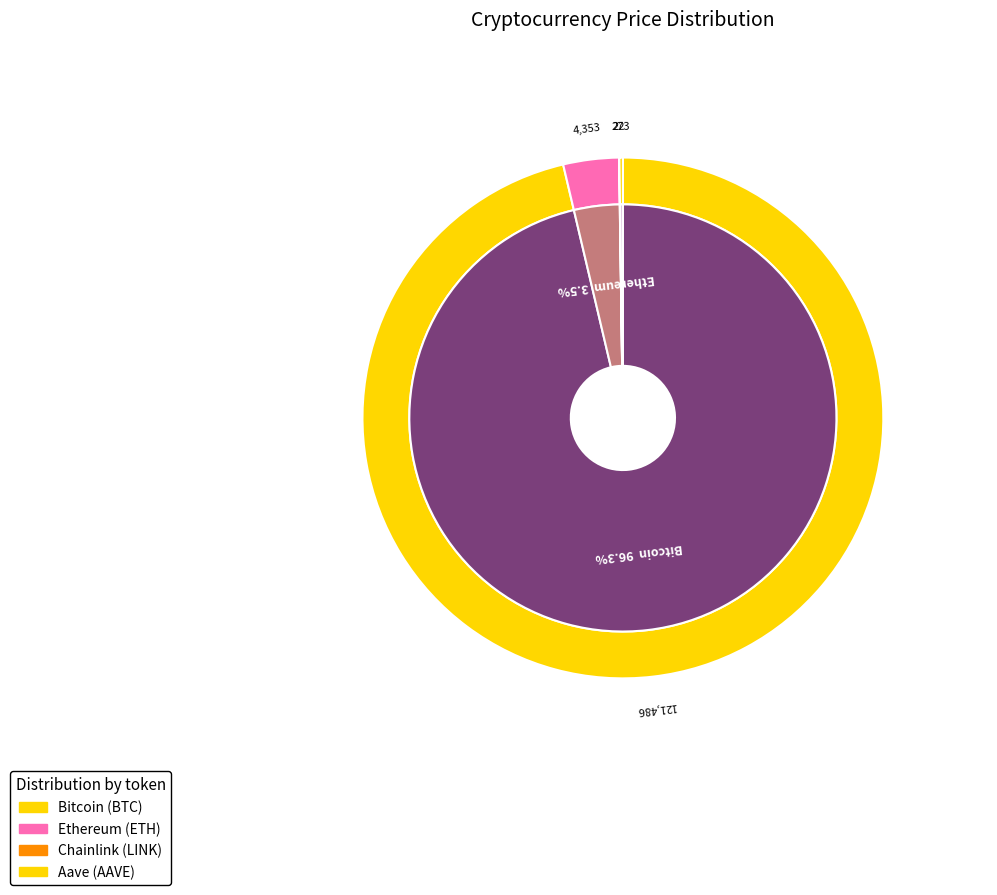

Combined, do Chainlink and Ethereum account for over 50%?

No